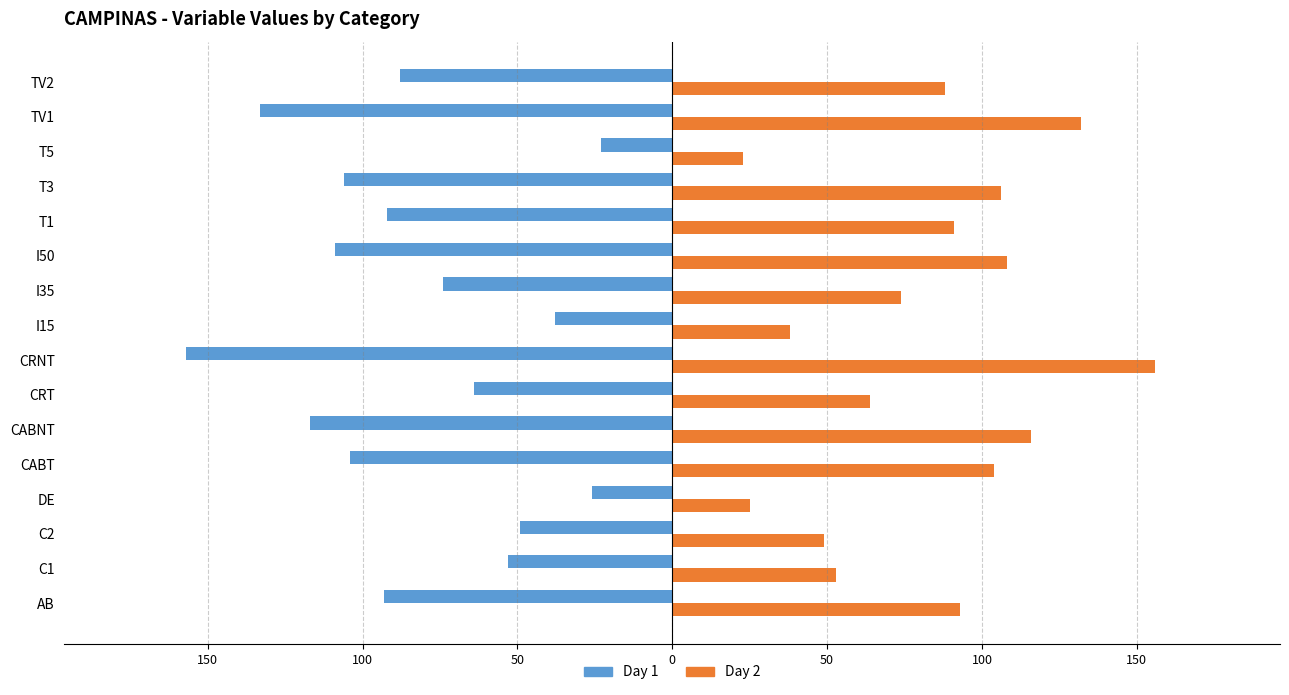

What is the average value of the Day 2 series?

82